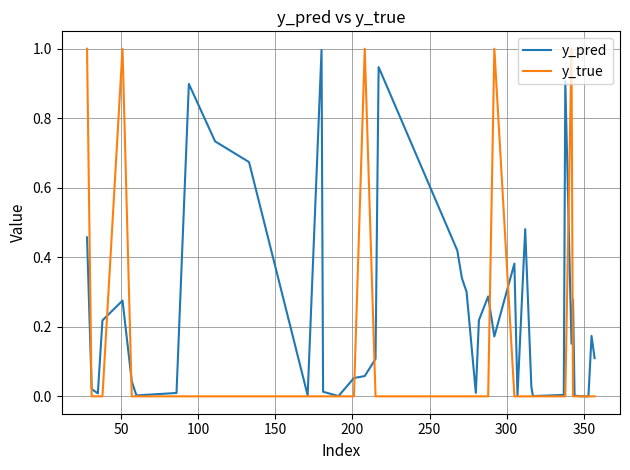

Does the chart have visible grid lines?

Yes